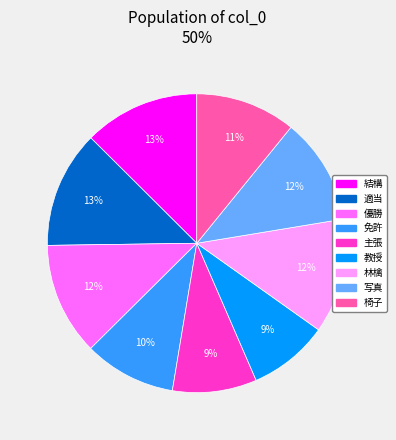

True or false: 主張 accounts for 9% of the total.

True